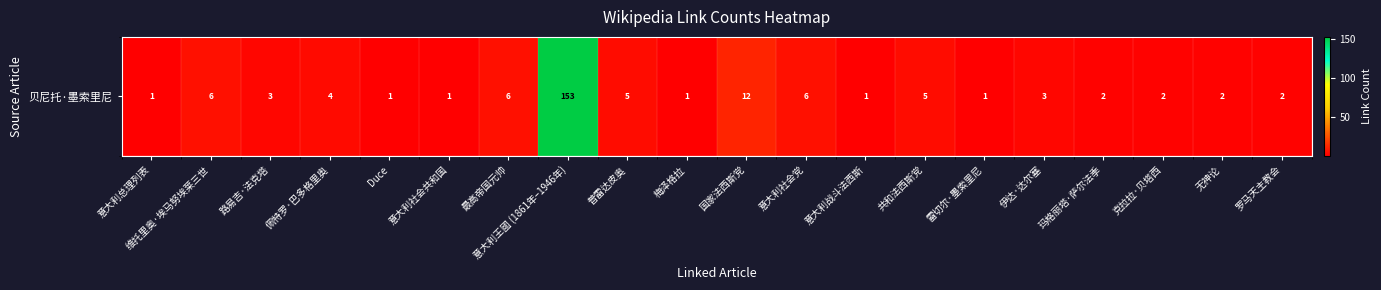

List the labels in order of value, largest first.

意大利王國 (1861年–1946年), 国家法西斯党, 维托里奥·埃马努埃莱三世, 最高帝国元帅, 意大利社会党, 普雷达皮奥, 共和法西斯党, 佩特罗·巴多格里奥, 路易吉·法克塔, 伊达·达尔塞, 玛格丽塔·萨尔法季, 克拉拉·贝塔西, 无神论, 罗马天主教会, 意大利总理列表, Duce, 意大利社会共和国, 梅泽格拉, 意大利战斗法西斯, 雷切尔·墨索里尼